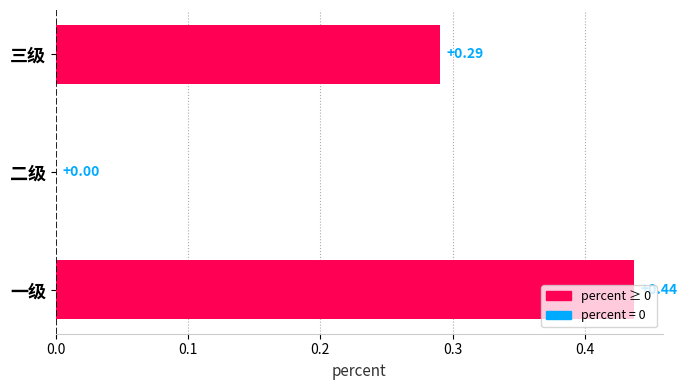

Between 三级 and 二级, which is larger?

三级